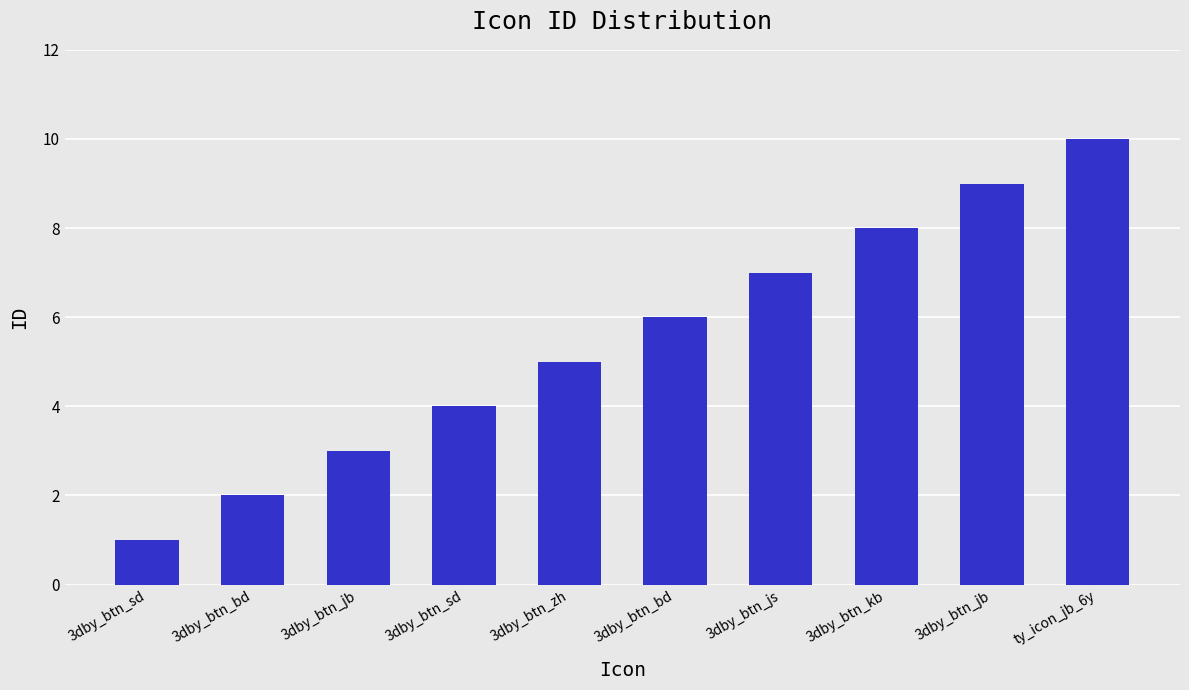

Rank the categories by value from lowest to highest.

3dby_btn_sd, 3dby_btn_bd, 3dby_btn_jb, 3dby_btn_sd, 3dby_btn_zh, 3dby_btn_bd, 3dby_btn_js, 3dby_btn_kb, 3dby_btn_jb, ty_icon_jb_6y